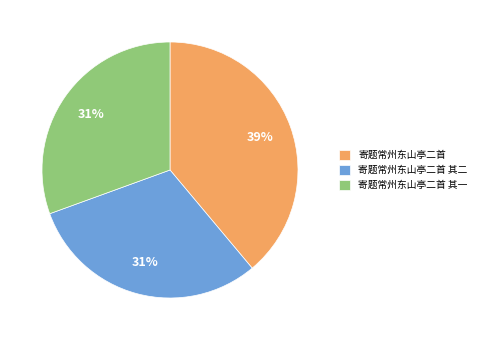

Does 寄题常州东山亭二首 其一 represent more than half of the total?

No